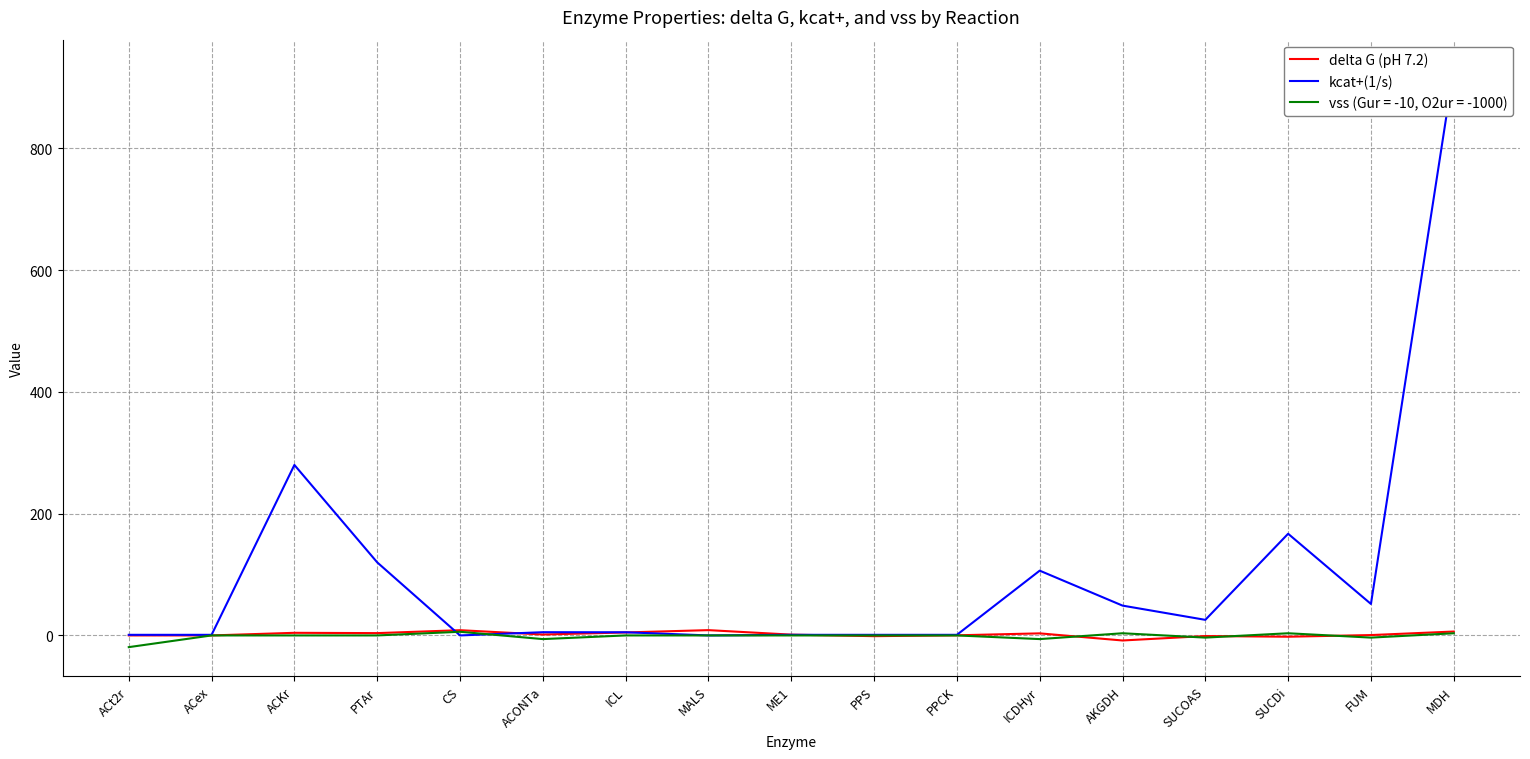

What is the difference between the maximum and minimum values in the kcat+(1/s) series?

931.0